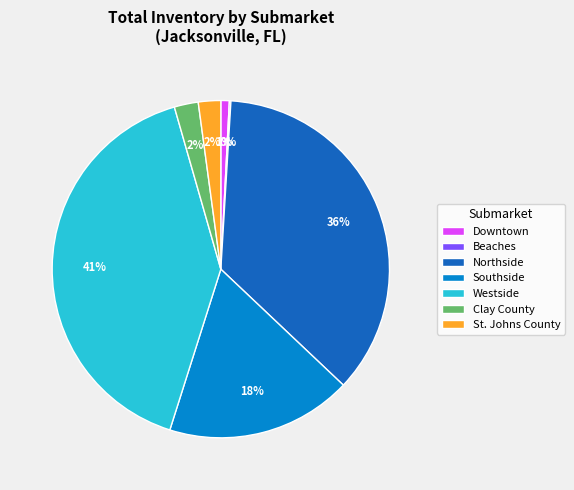

To the nearest percent, what is the combined percentage of Clay County and St. Johns County?

4%